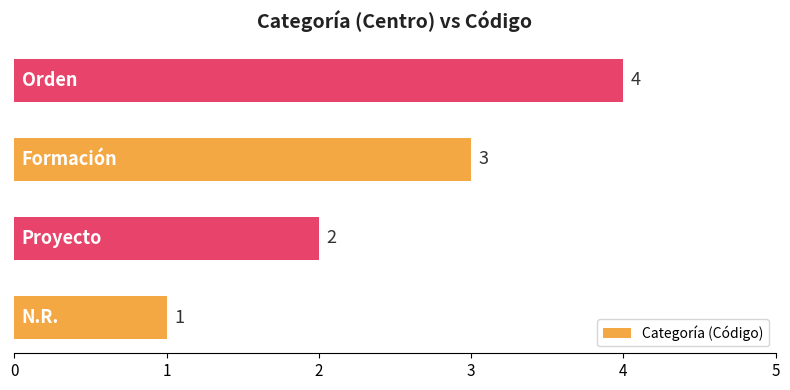

What is the greatest value displayed?

4